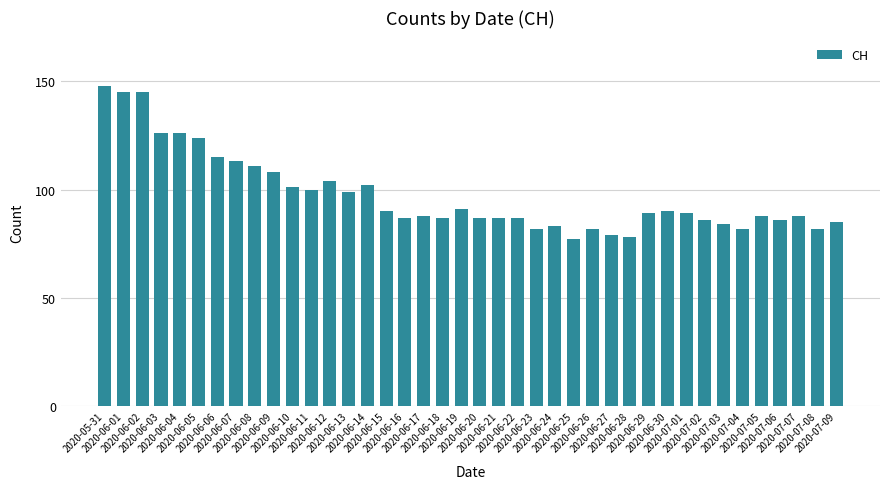

What is the label of the 12th bar from the left?

2020-06-11